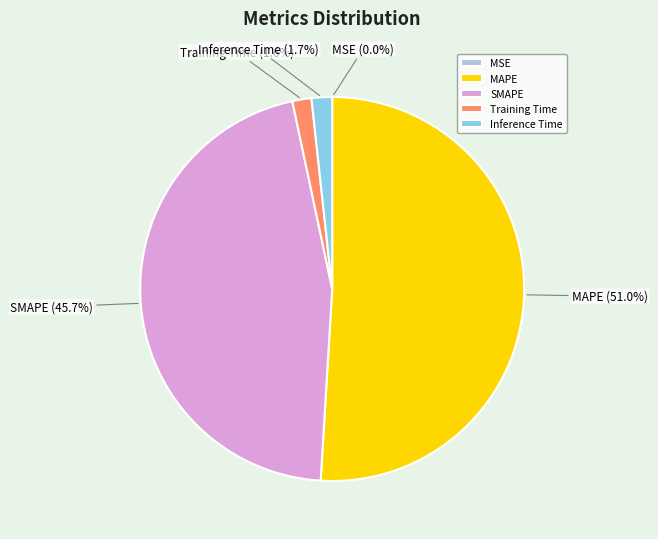

Does any single category account for the majority?

Yes